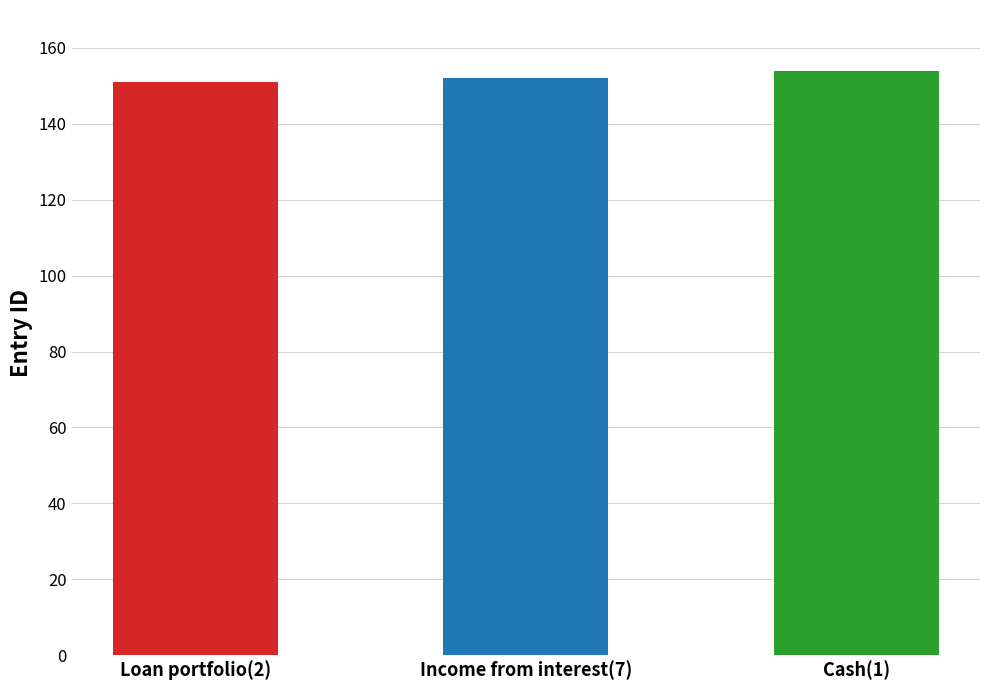

What is the greatest value displayed?

154